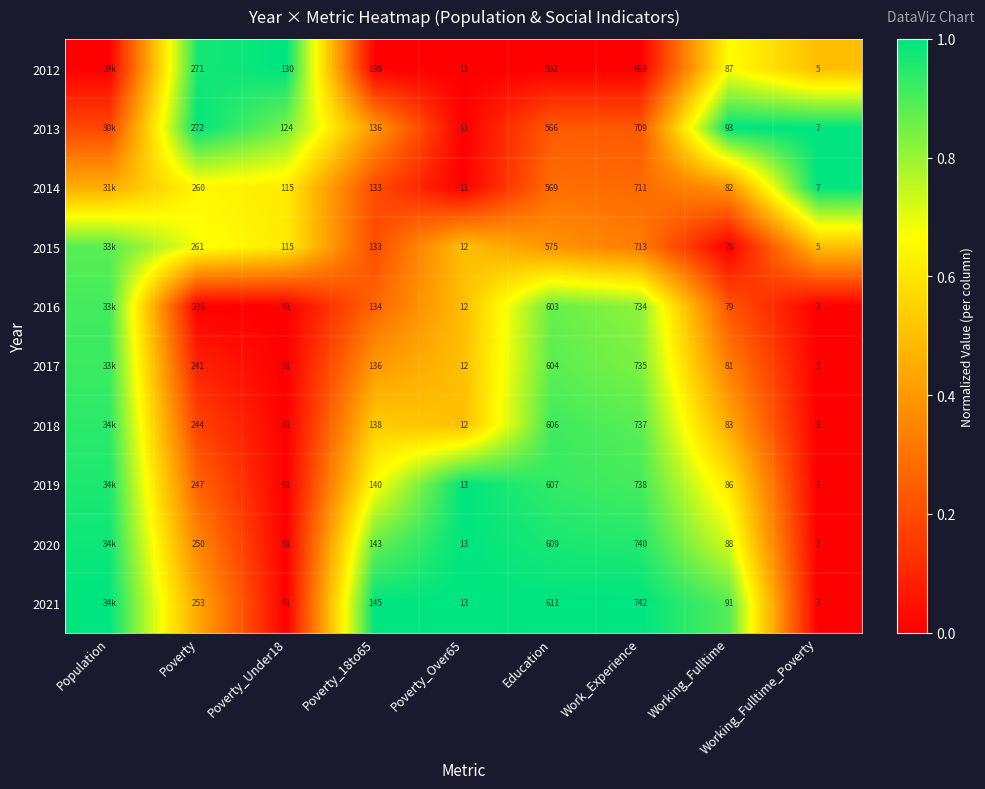

What is the difference between the 2019 values at Work_Experience and Working_Fulltime?

0.3